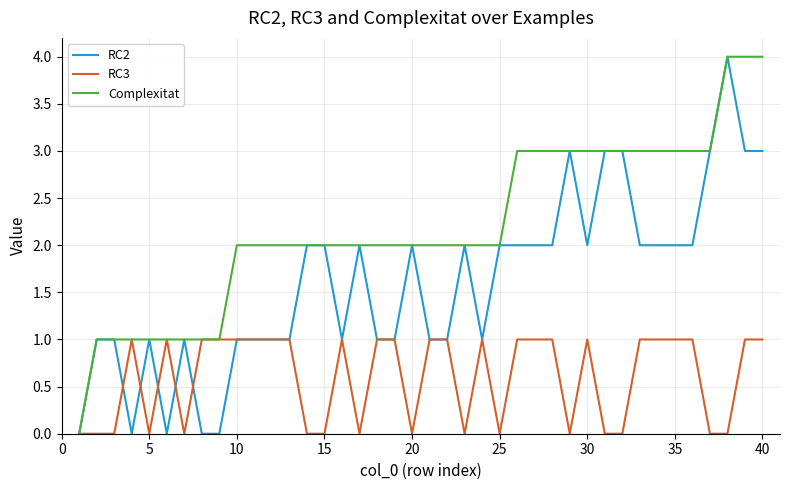

What are all the series names shown in the legend?

RC2, RC3, Complexitat